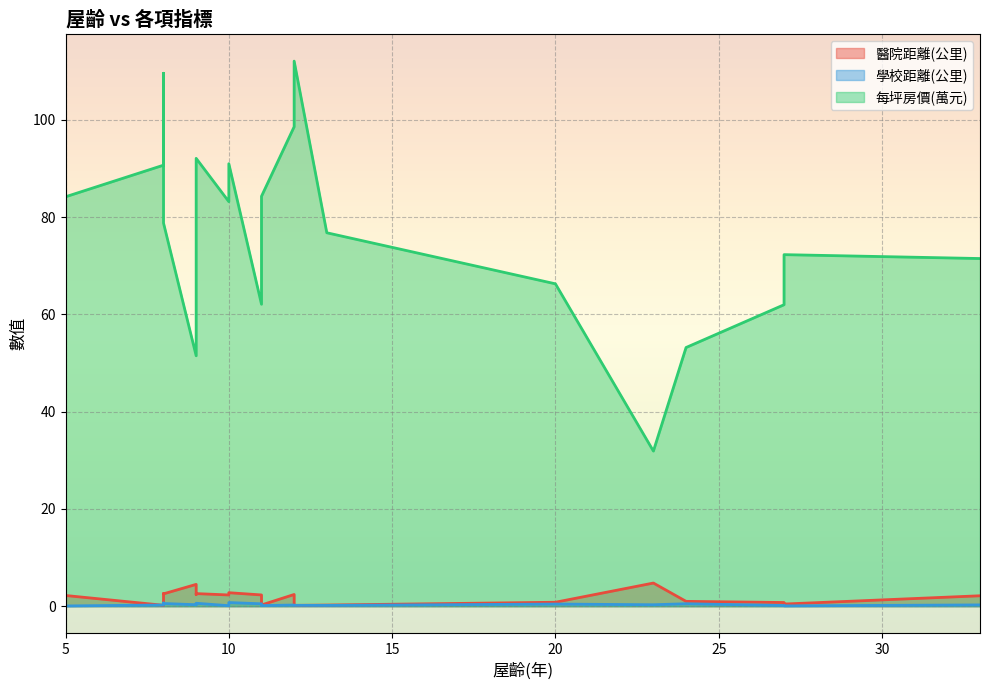

True or false: 每坪房價(萬元) has more than 0 points higher than both neighbors.

True